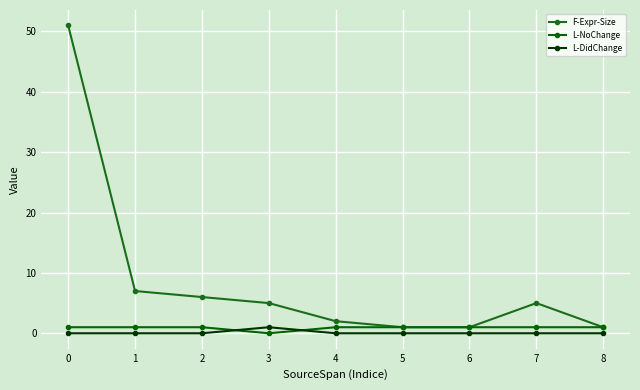

True or false: F-Expr-Size has a value of 2 at 6.

False